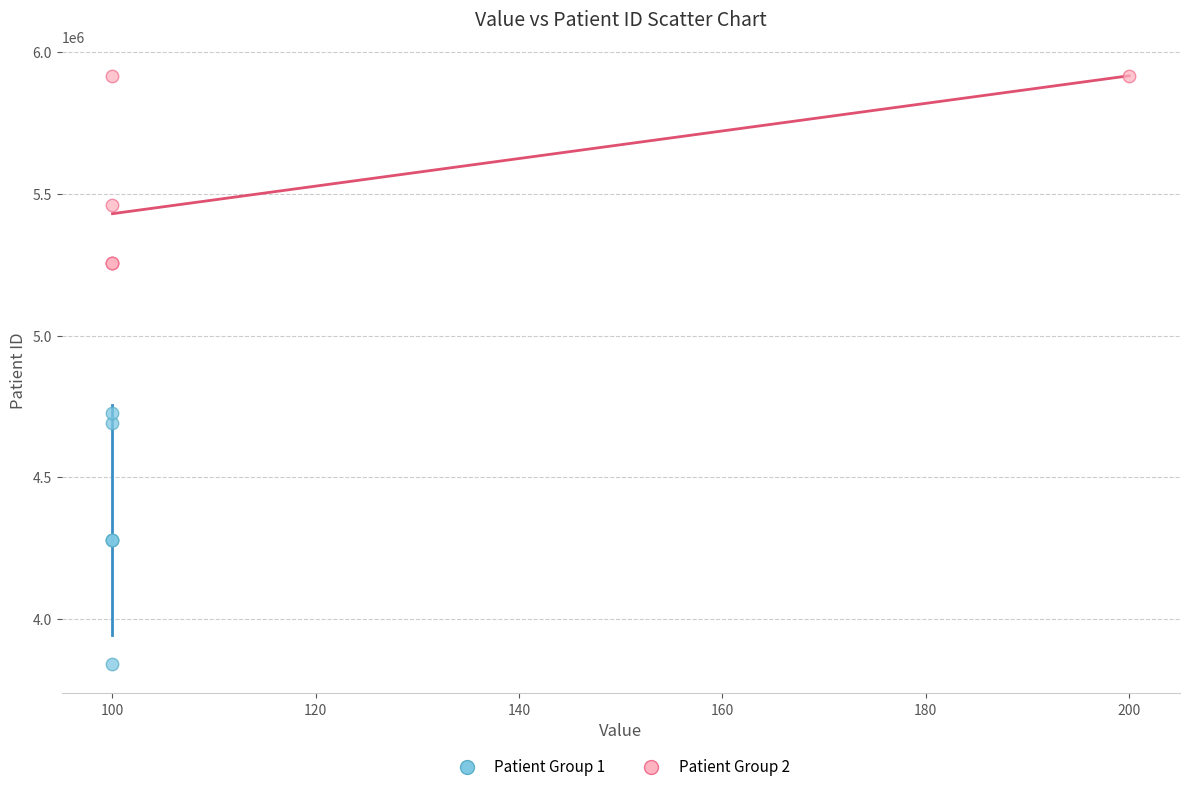

Which series has the widest spread of Y values?

Patient Group 1